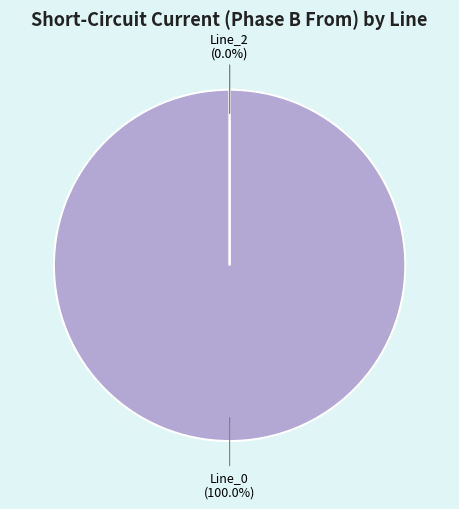

Is it true that Line_0 is 99% of the pie?

False